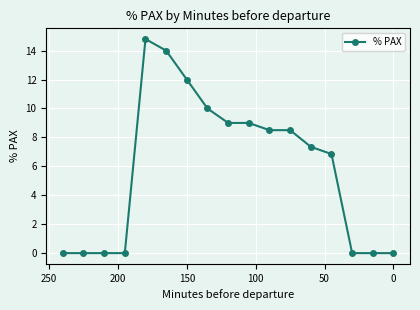

How many values are above zero?

10